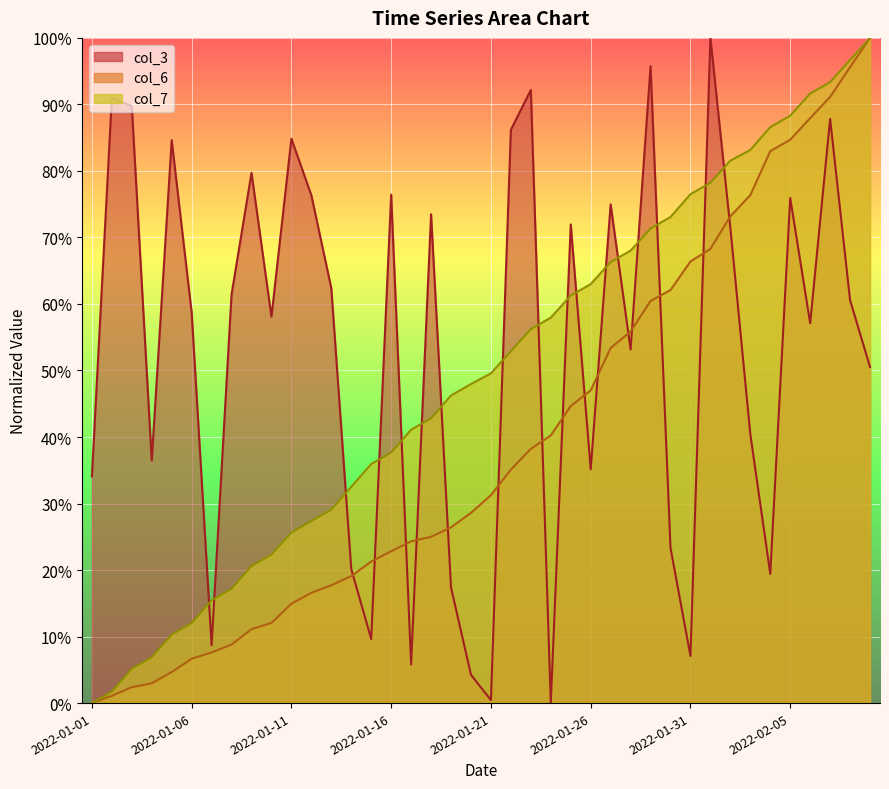

Count the number of categories in the chart.

40